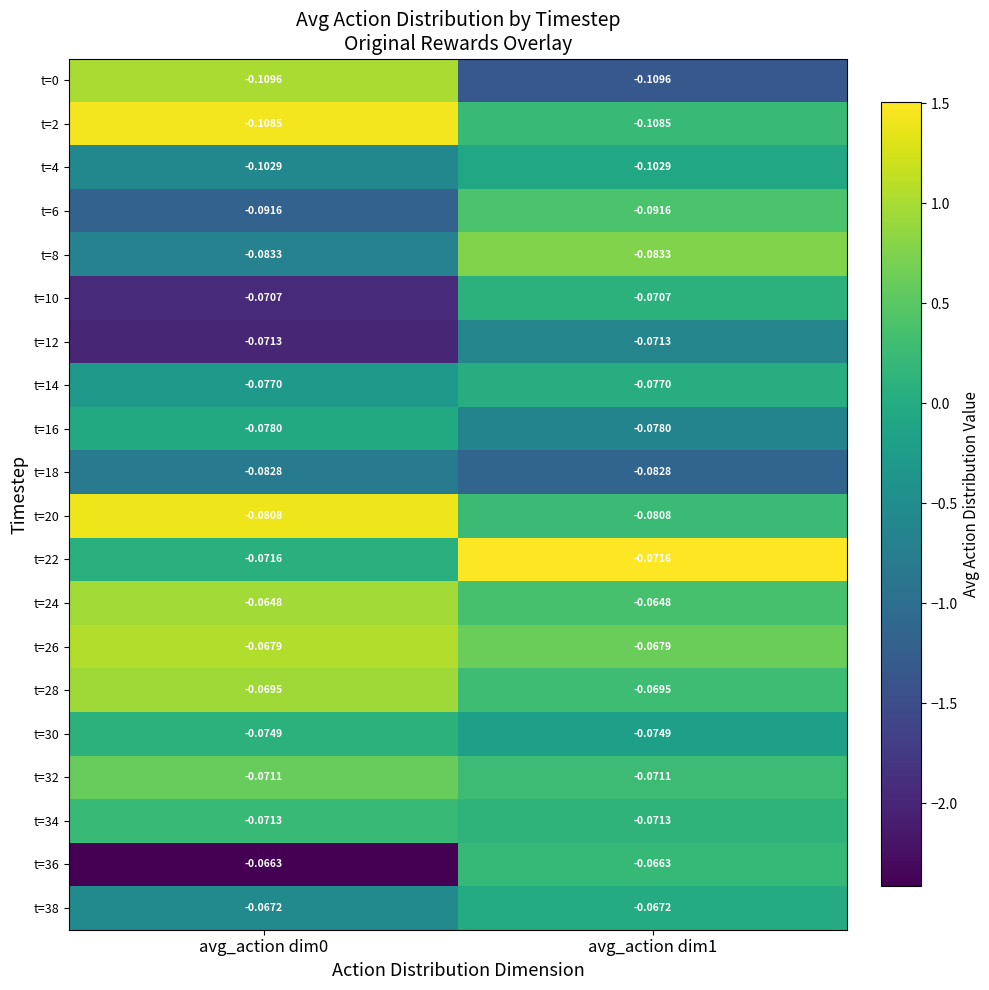

Count the number of categories in the chart.

2